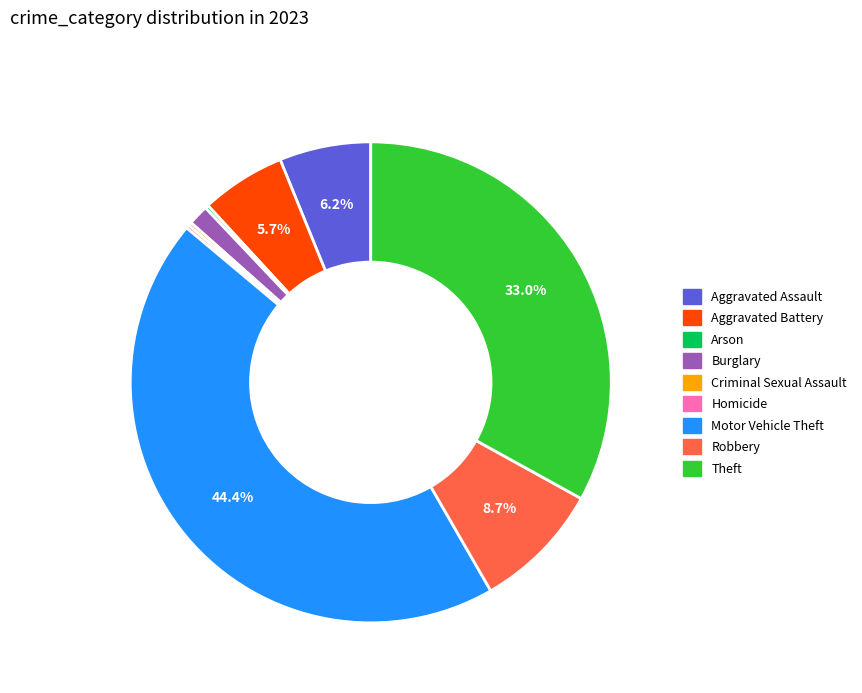

True or false: Robbery accounts for 22% of the total.

False